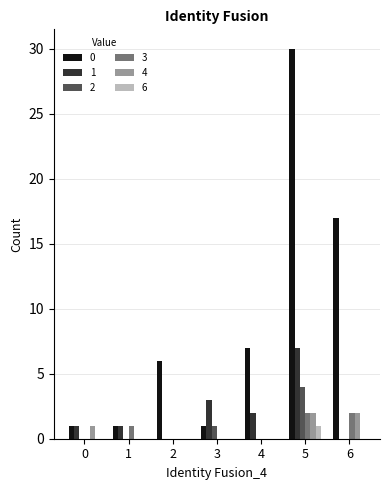

Reading left to right, transcribe all the data shown in this chart.

0: 0=1	1=1	2=6	3=1	4=7	5=30	6=17
1: 0=1	1=1	2=0	3=3	4=2	5=7	6=0
2: 0=0	1=0	2=0	3=1	4=0	5=4	6=0
3: 0=0	1=1	2=0	3=0	4=0	5=2	6=2
4: 0=1	1=0	2=0	3=0	4=0	5=2	6=2
6: 0=0	1=0	2=0	3=0	4=0	5=1	6=0